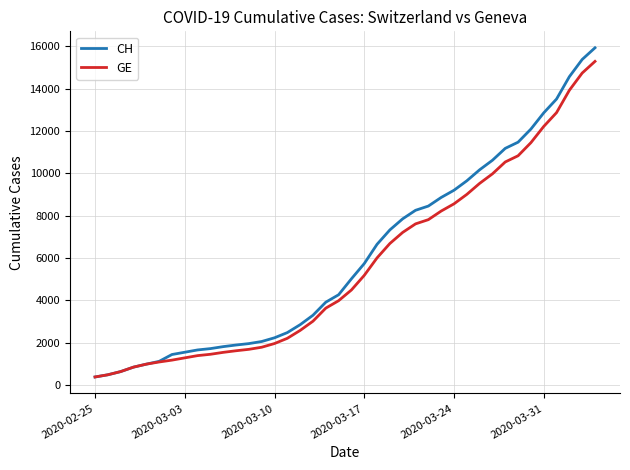

What is the smallest value displayed?

375